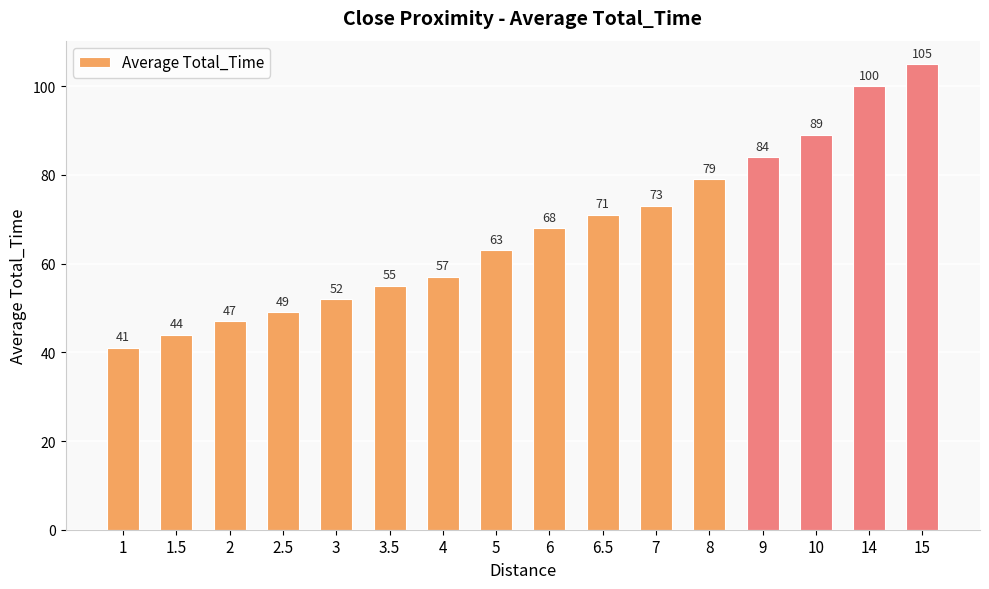

How many data points are less than 68?

8